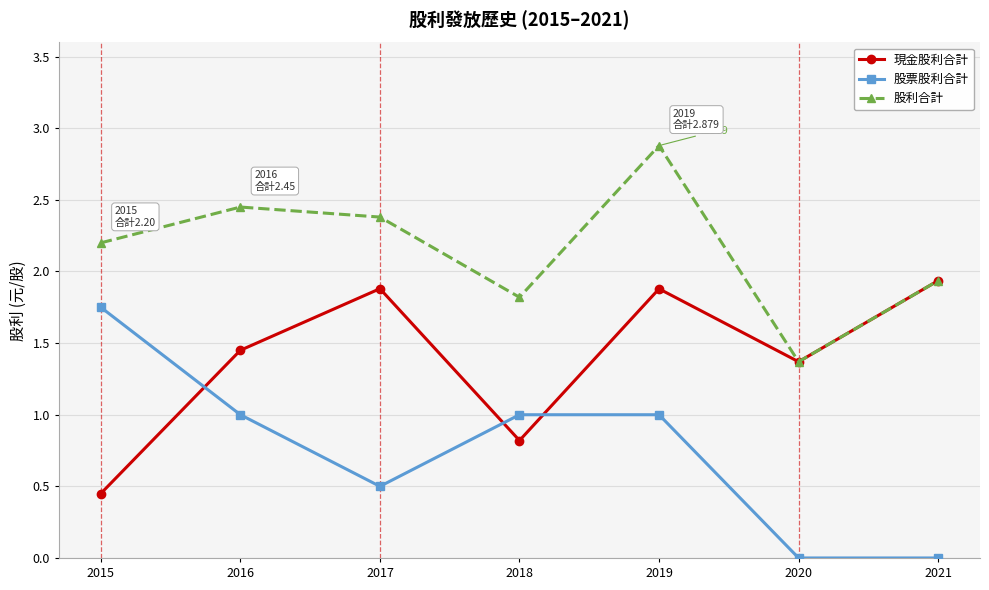

Is this an area chart (filled region under the line)?

No